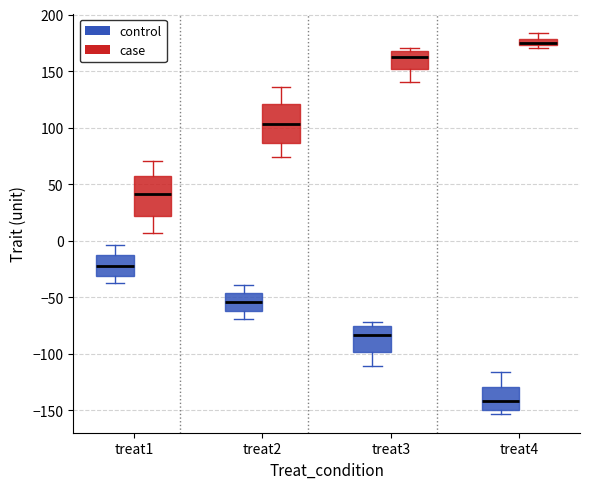

Where does the lower whisker of the box for treat3 (control) end on the y-axis? The values are not printed on the chart, so give them approximately, as read against the axis.

-110